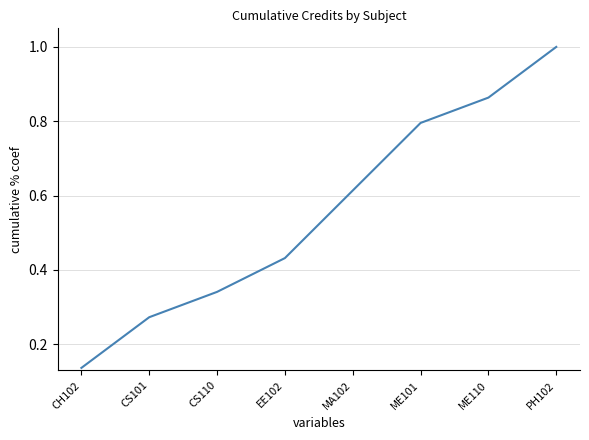

What is the maximum value shown in the chart?

1.0